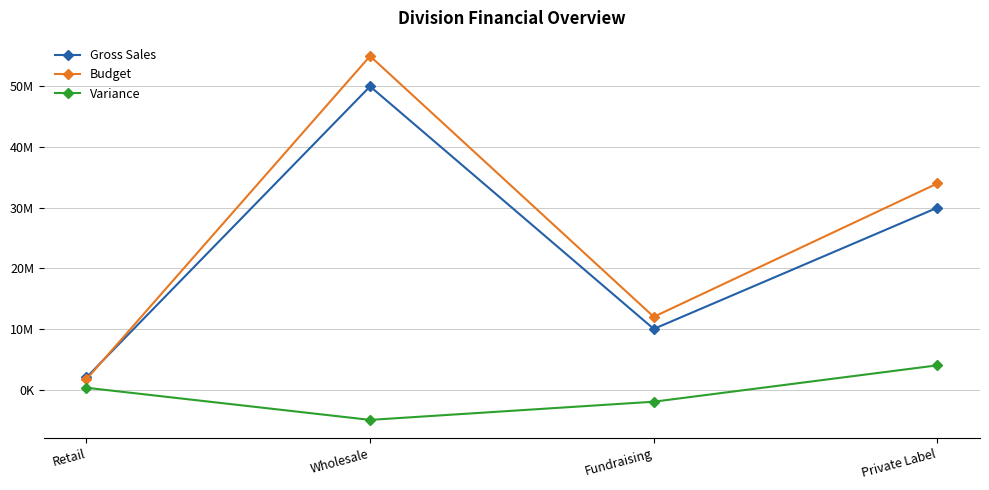

Reading right to left, what are all the values shown in this chart?

Gross Sales: 30000000	10000000	50000000	2000000
Budget: 34000000	12000000	55000000	1700000
Variance: 4000000	-2000000	-5000000	300000